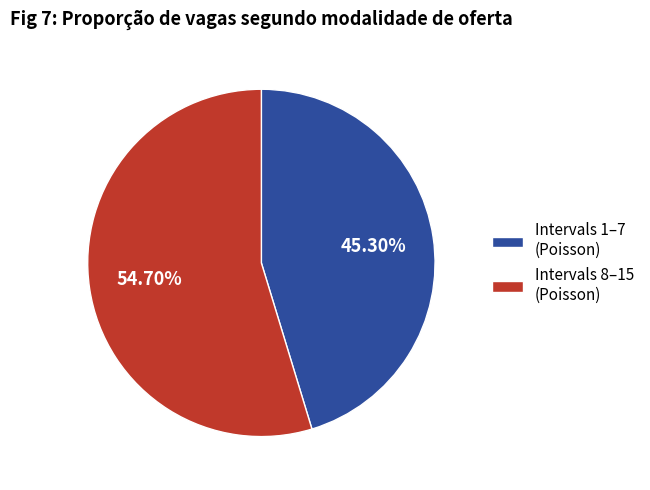

How many slices are in this pie chart?

2